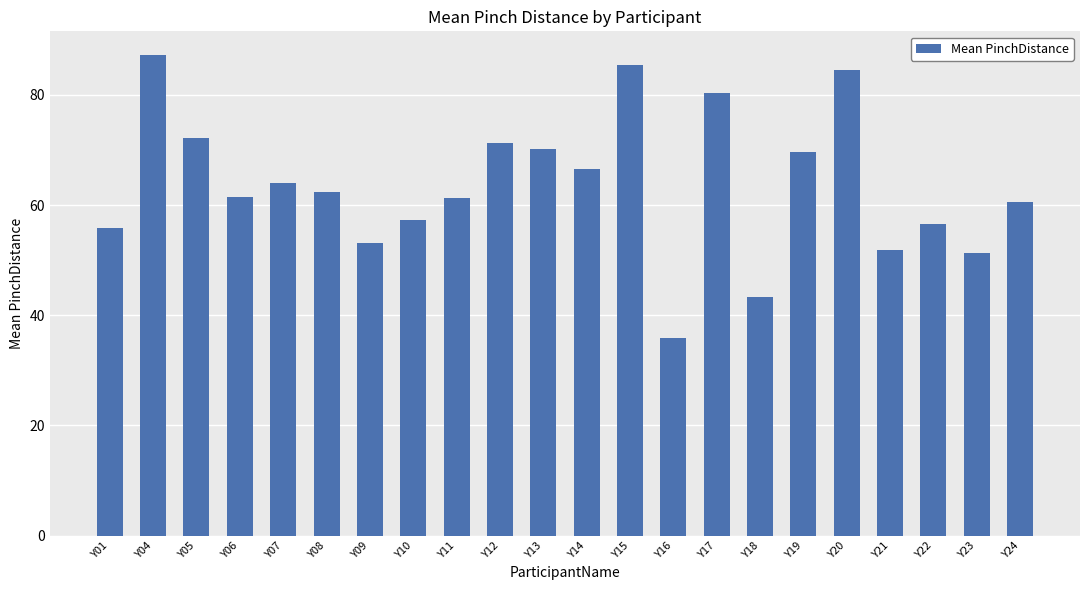

The value at Y18 is 43.4. True or false?

True